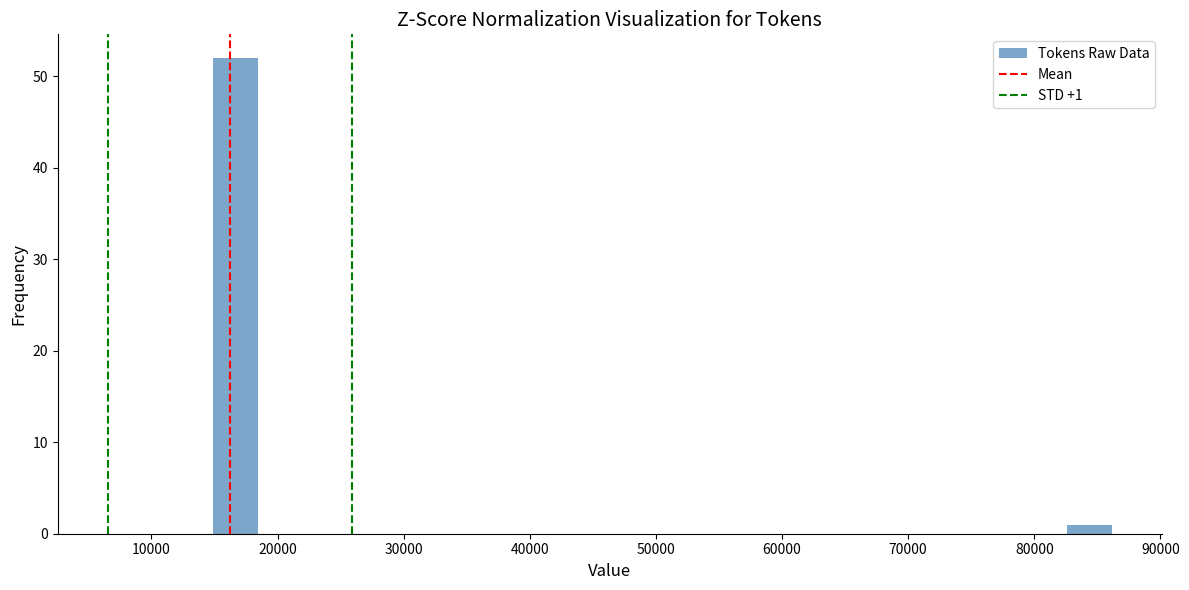

Around what value on the x-axis is the tallest bar? Give the approximate position of its centre, as read against the axis.

17000